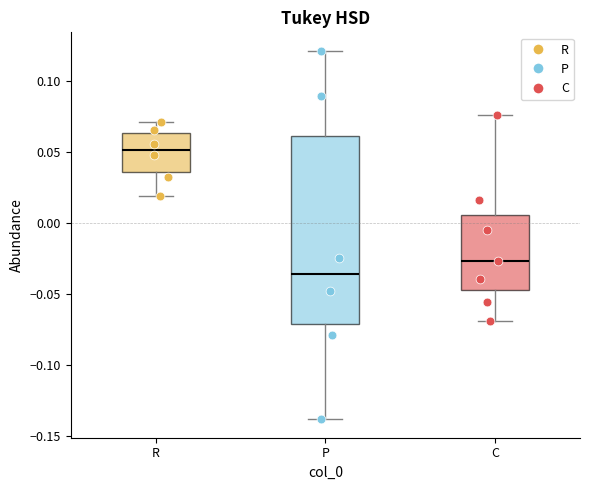

Reading left to right, read every box against the y-axis: the position of its median line, the range the box covers, and the ends of its whiskers. The values are not printed on the chart, so give them approximately, as read against the axis.

R: median 0.050, box 0.035 to 0.065, whiskers 0.020 to 0.070
P: median -0.035, box -0.070 to 0.060, whiskers -0.140 to 0.120
C: median -0.025, box -0.045 to 0.005, whiskers -0.070 to 0.075